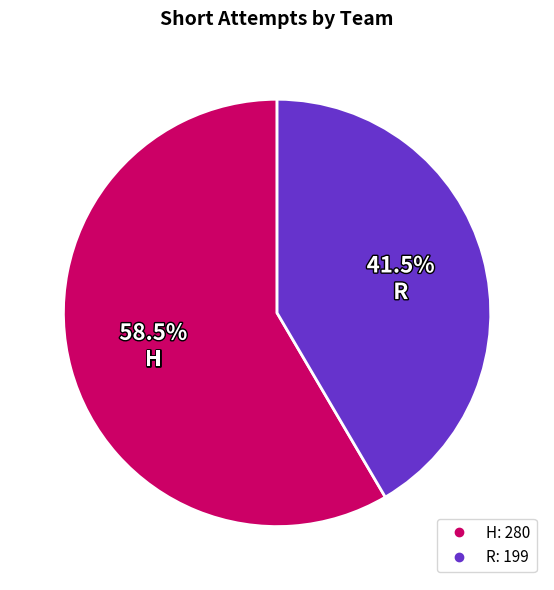

Does R account for over 50% of the chart?

No